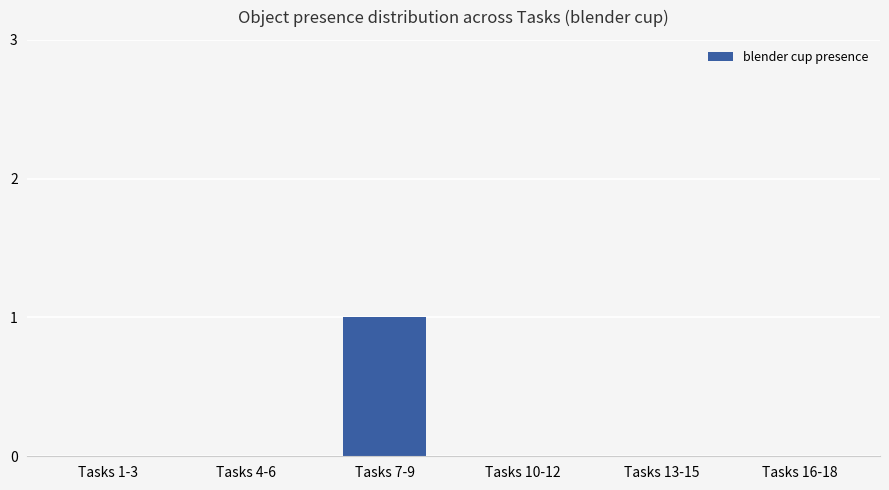

Which label corresponds to the largest value in the chart?

Tasks 7-9